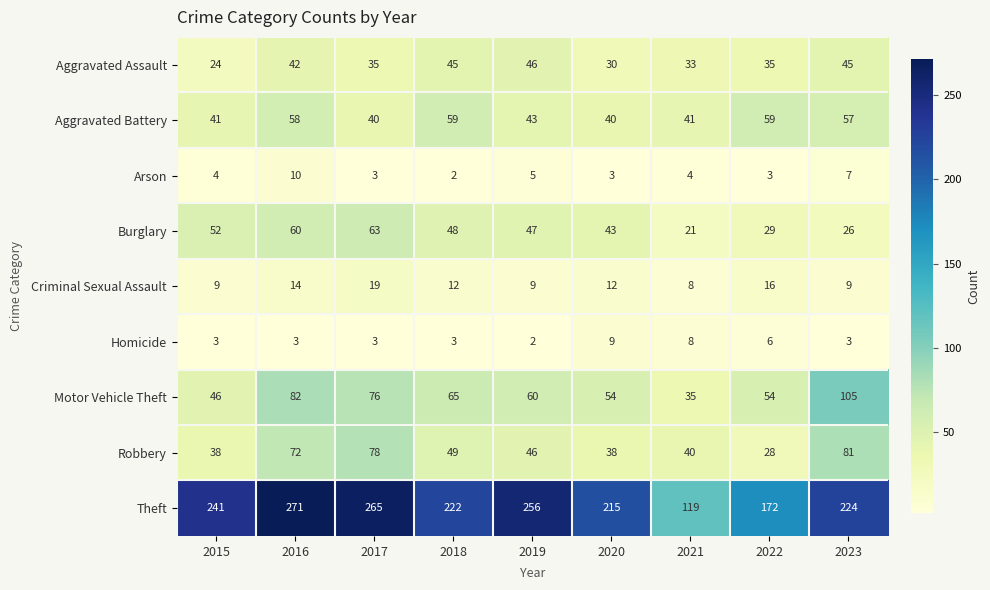

At how many categories does at least one series exceed 28?

9